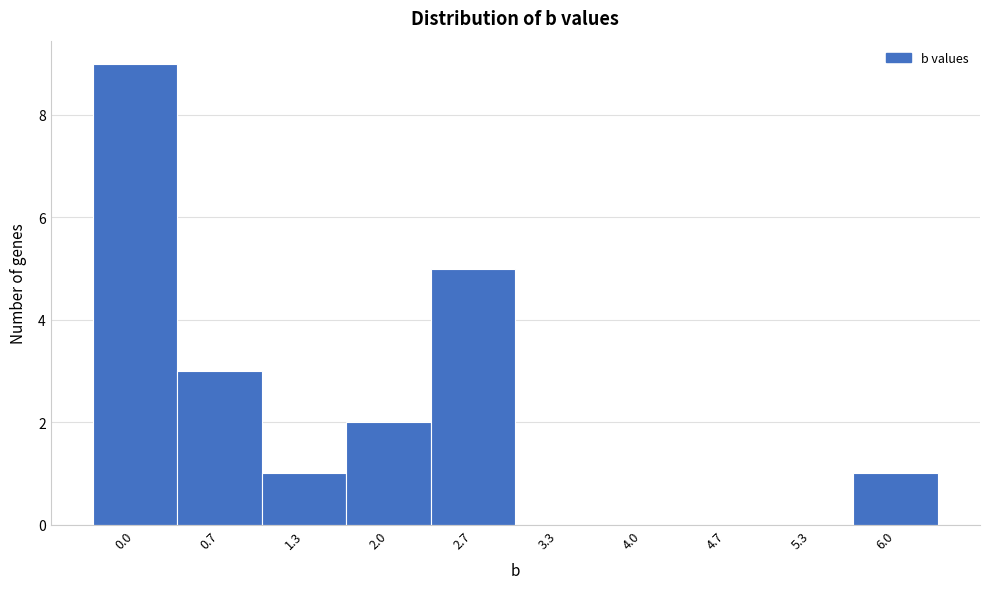

Reading left to right, list all the values displayed in this chart.

0.0=9	0.7=3	1.3=1	2.0=2	2.7=5	3.3=0	4.0=0	4.7=0	5.3=0	6.0=1